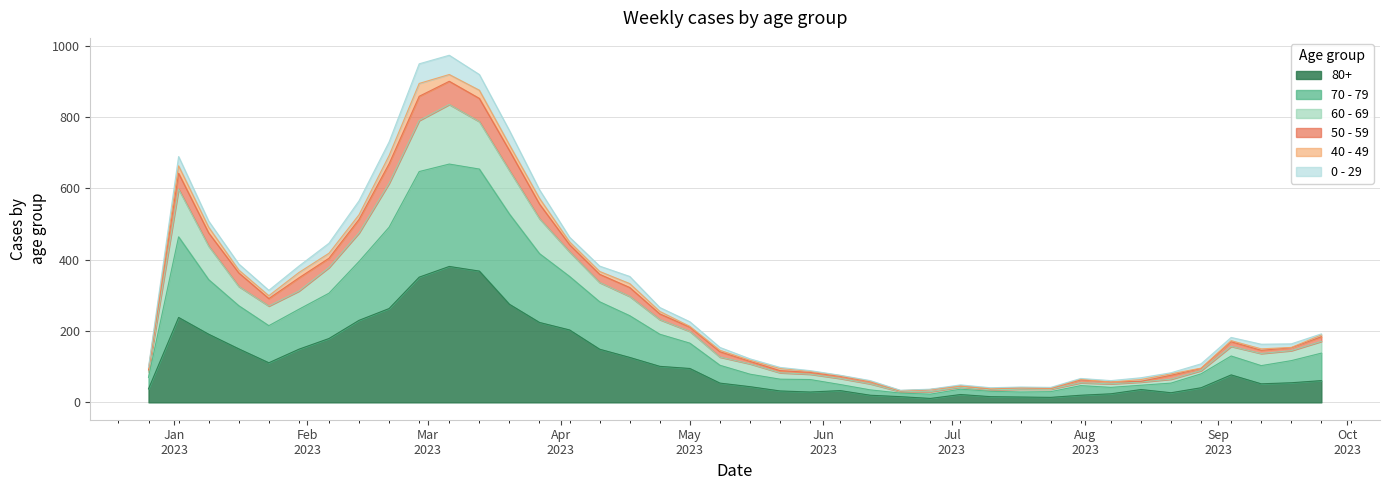

At how many categories does at least one series exceed 723?

5